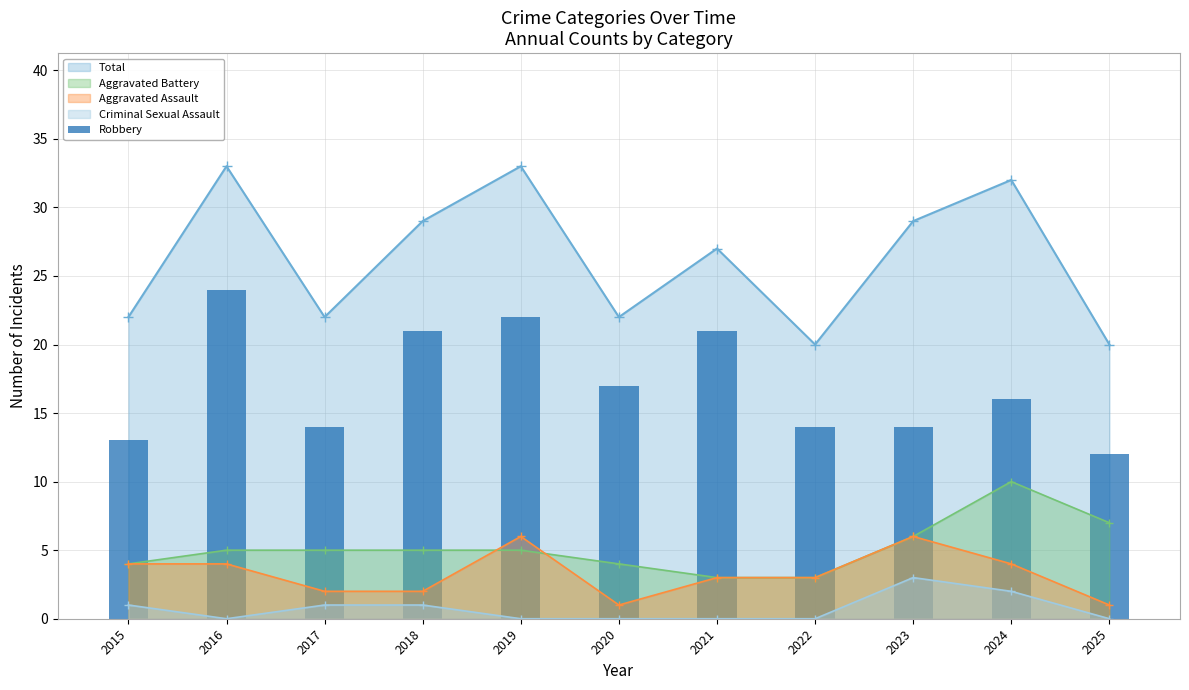

Which category has the highest value across all series?

2016